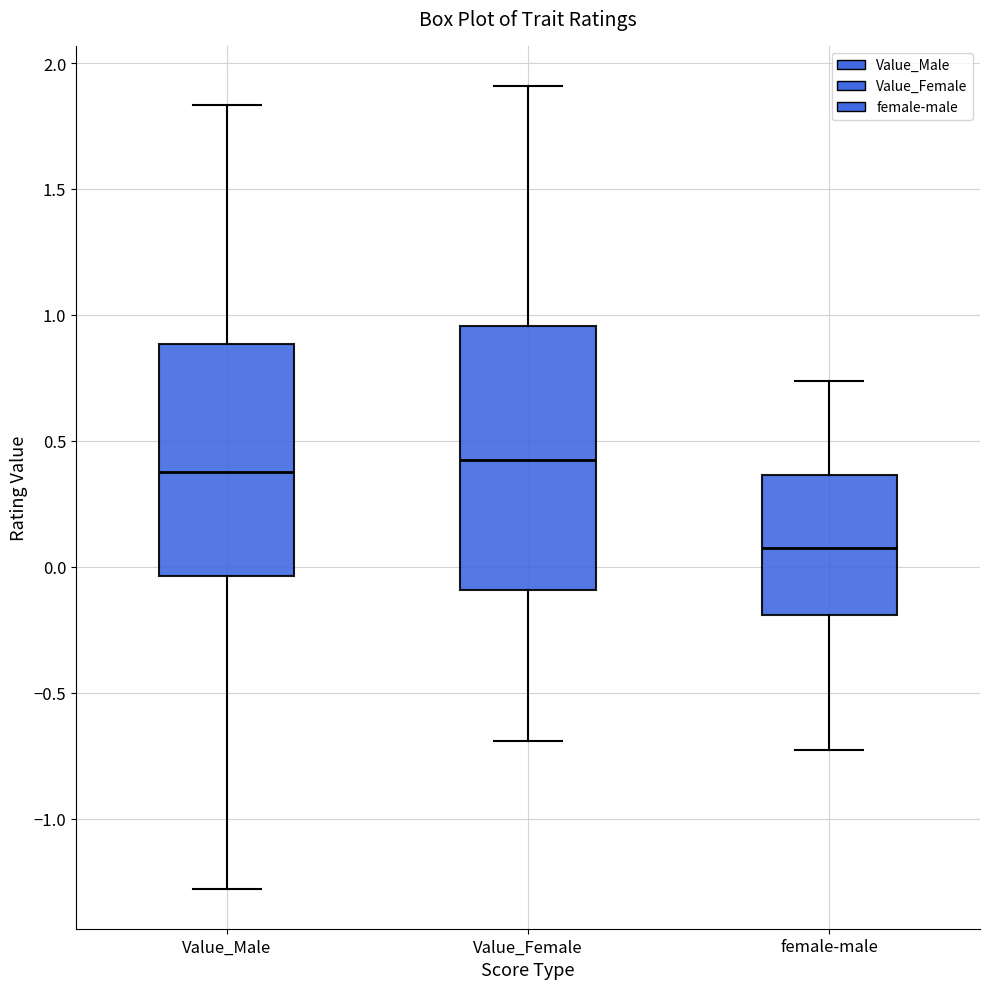

Reading left to right, transcribe this box plot: for each box, give where its median line is, the range the box spans, and where its two whiskers end, as read against the y-axis. The values are not printed on the chart, so give them approximately, as read against the axis.

Value_Male: median 0.40, box -0.05 to 0.90, whiskers -1.30 to 1.85
Value_Female: median 0.40, box -0.10 to 0.95, whiskers -0.70 to 1.90
female-male: median 0.10, box -0.20 to 0.35, whiskers -0.75 to 0.75